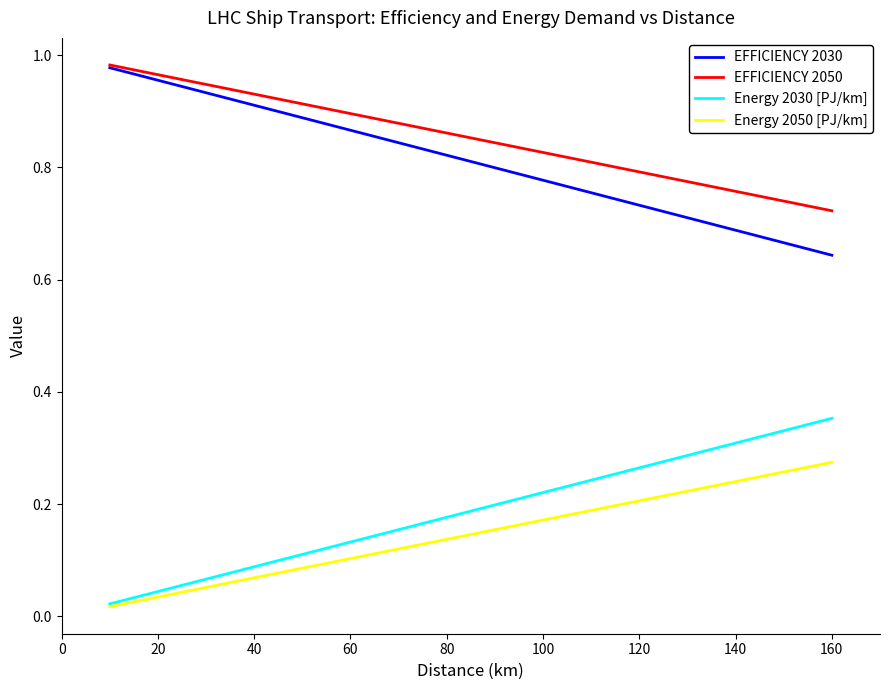

True or false: Energy 2030 [PJ/km] and EFFICIENCY 2030 cross at least once.

False